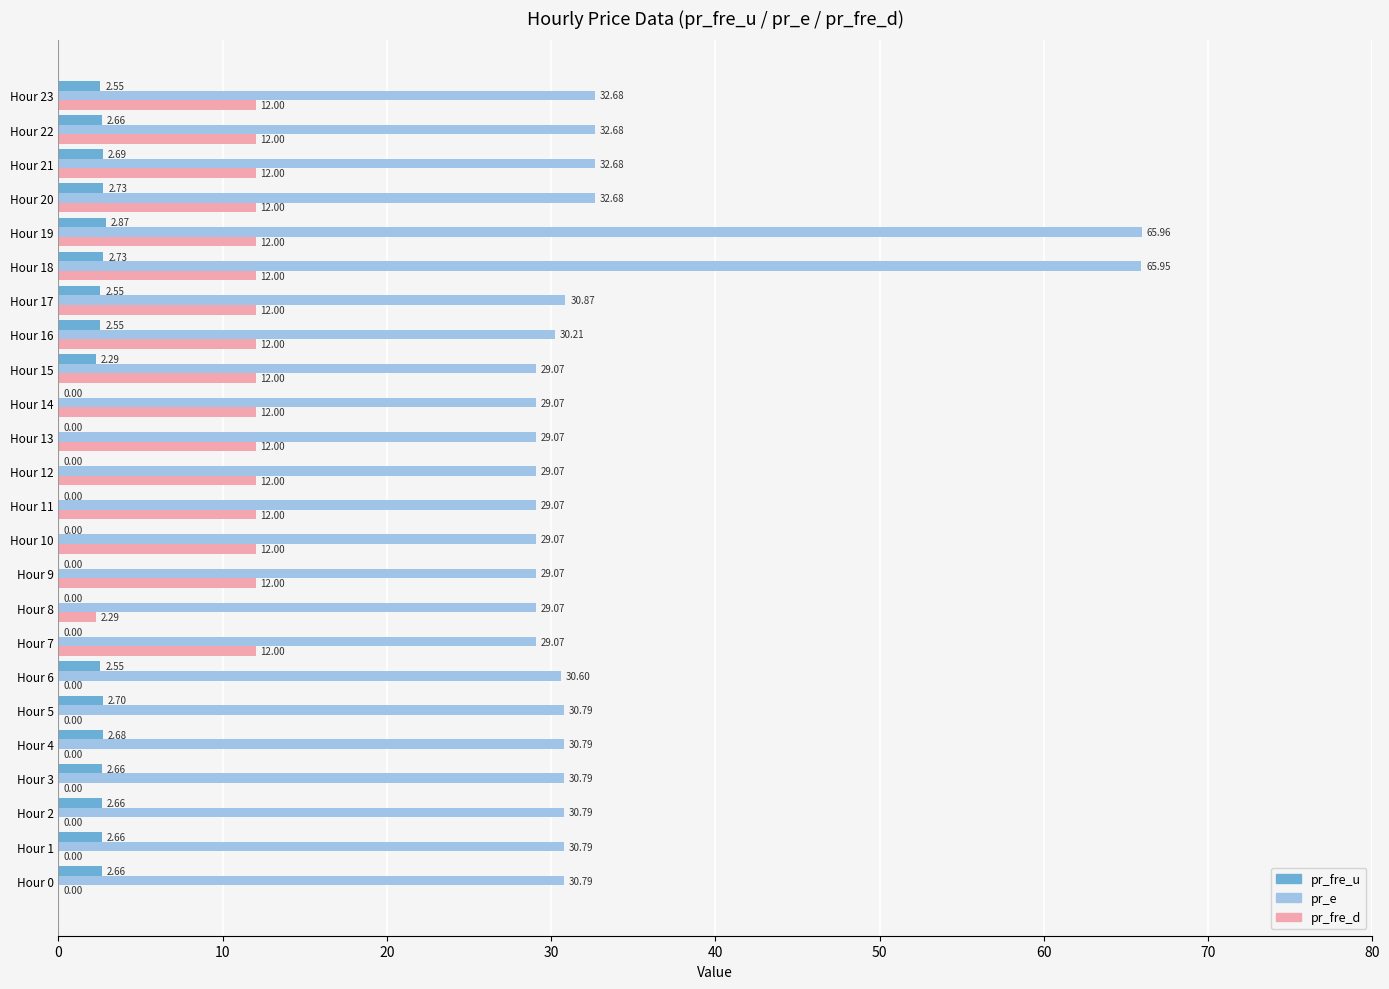

Is the value of pr_fre_u at Hour 17 greater than the value of pr_e at Hour 0?

No